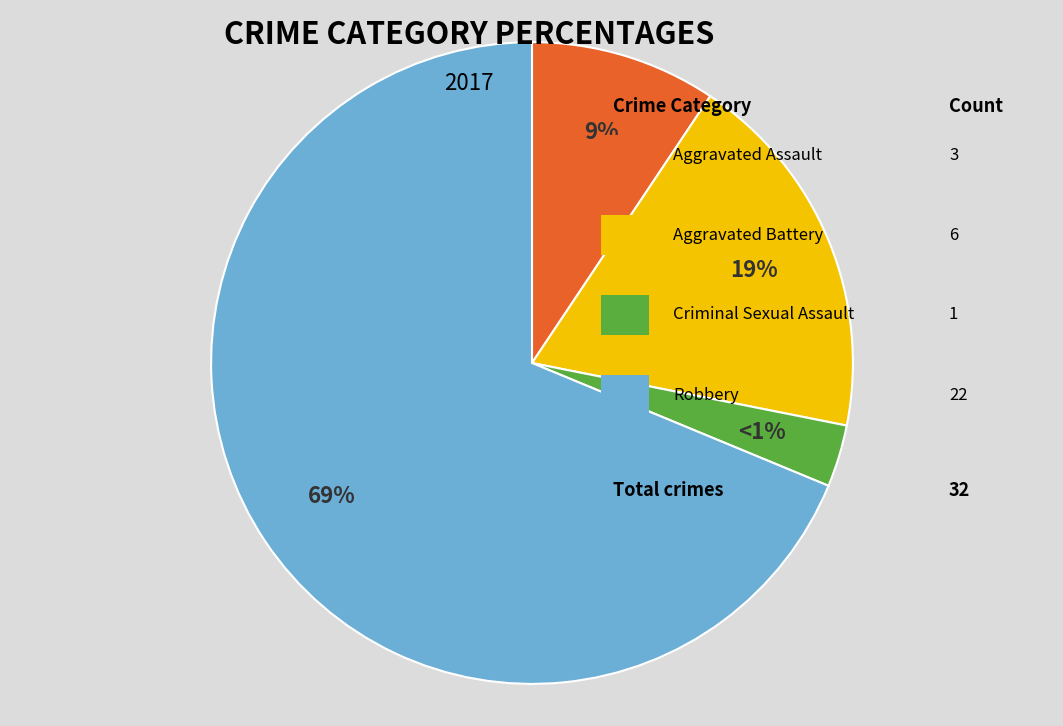

Combined, what portion of the pie is Robbery and Aggravated Battery?

87.5%